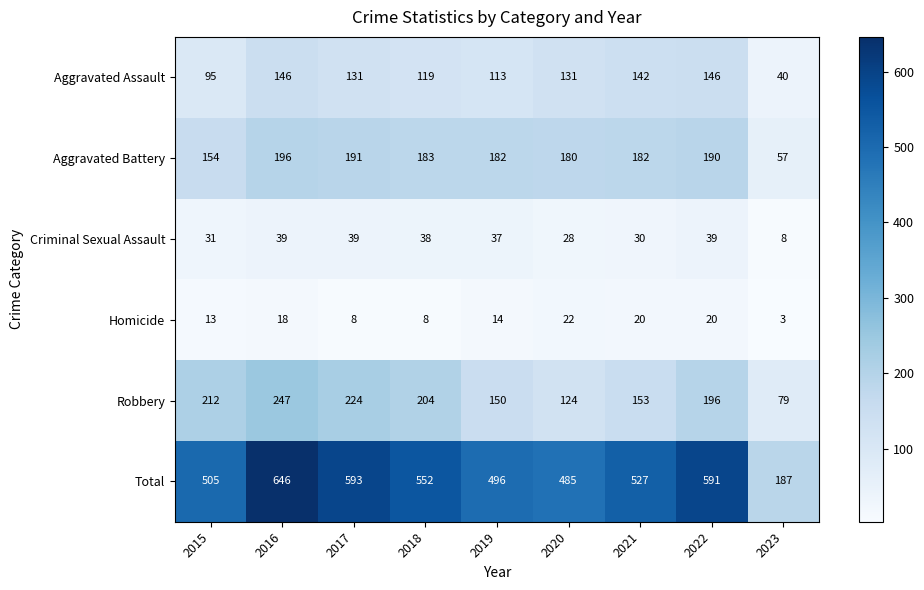

How many values in the Total series are below 527?

4